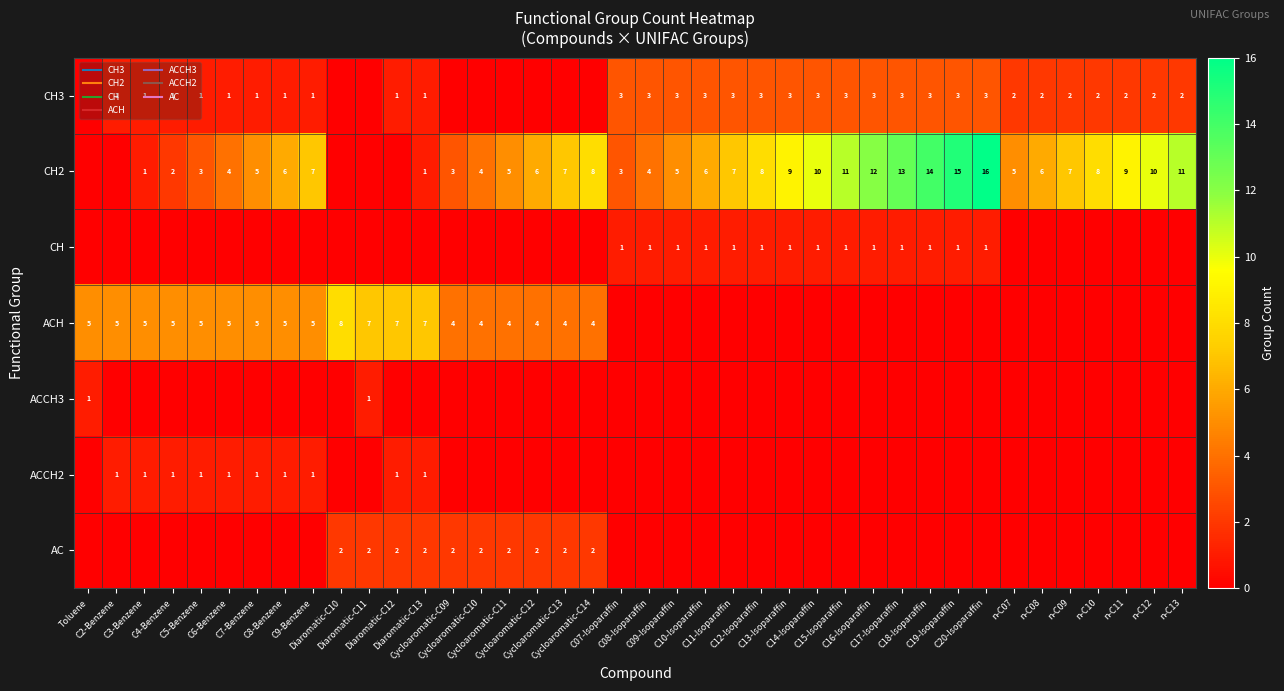

At which category is the sum across all series the highest?

C20-Isoparaffin